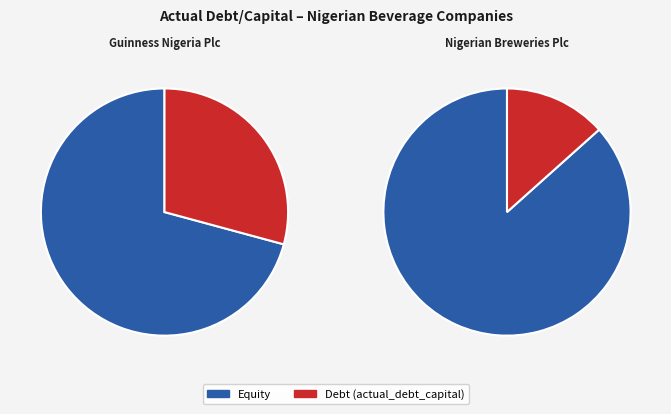

The Guinness Nigeria Plc slice represents 69% of the pie. True or false?

True